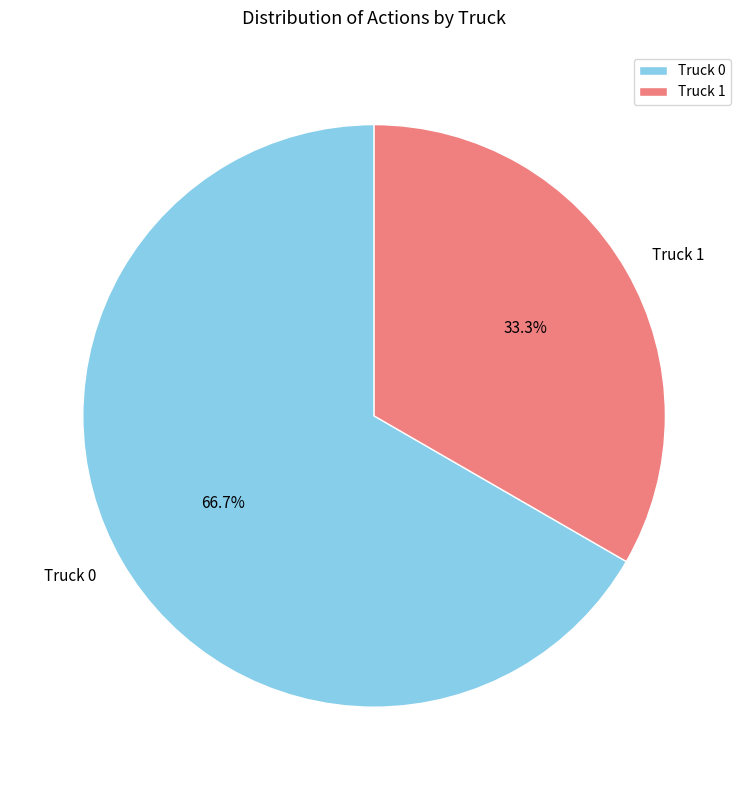

Which category has the smallest portion of the pie?

Truck 1